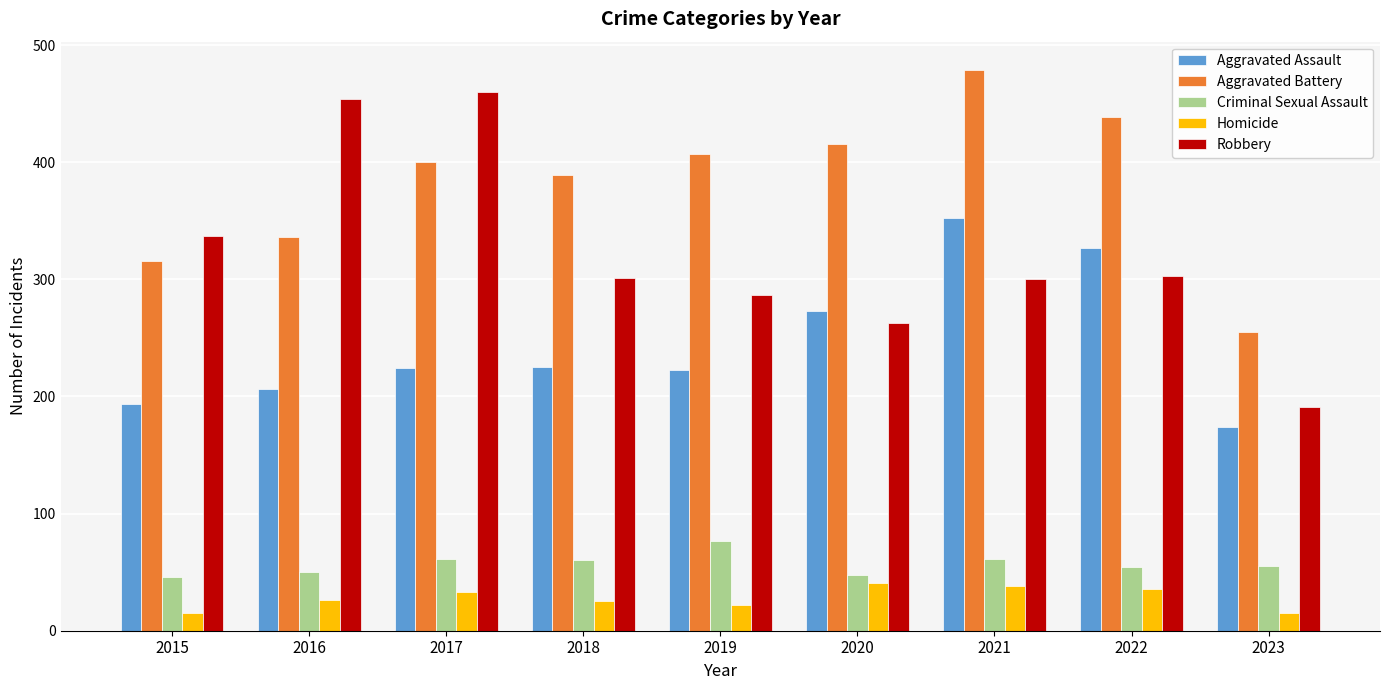

How many values in the Aggravated Battery series are below 400?

4